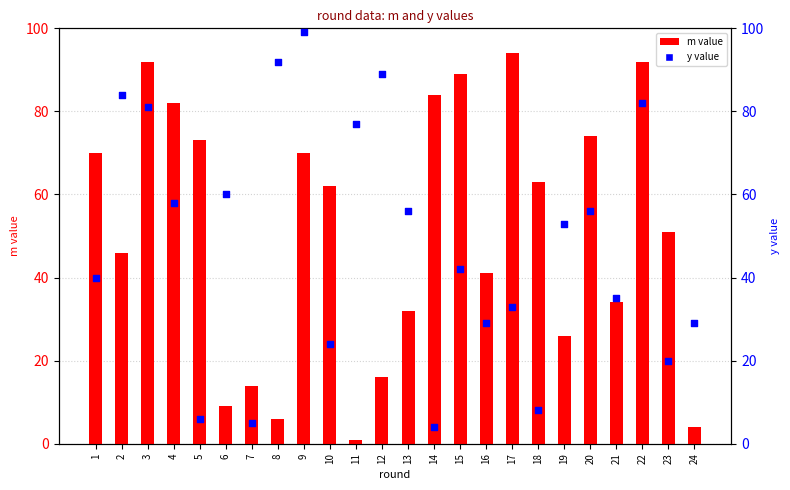

Which series has the largest total across all categories?

m value